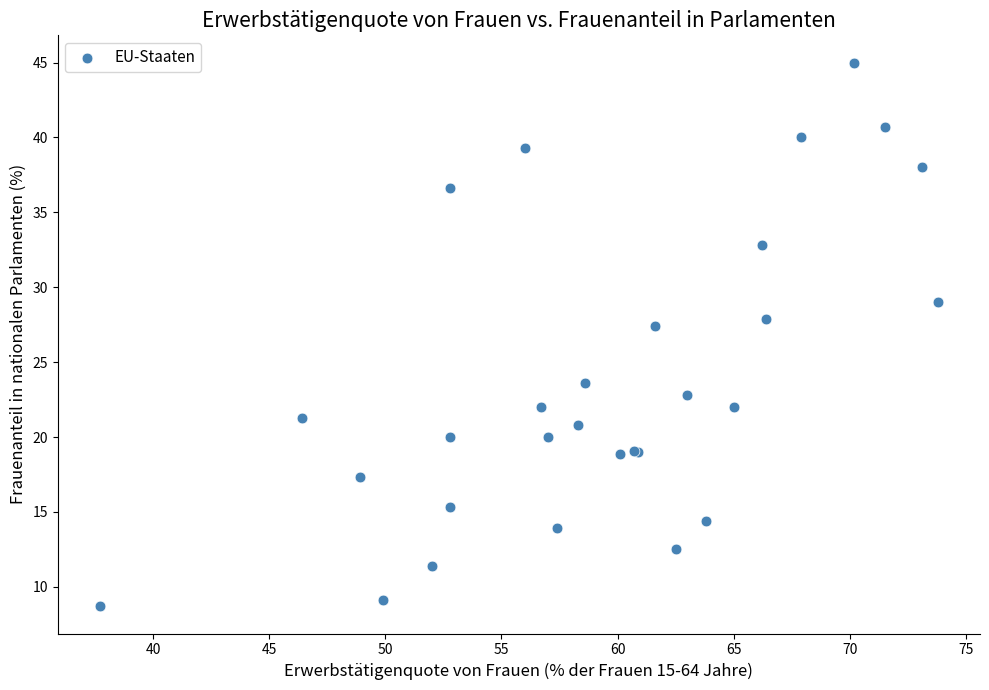

What Y value in the scatter plot is closest to 26?

27.4